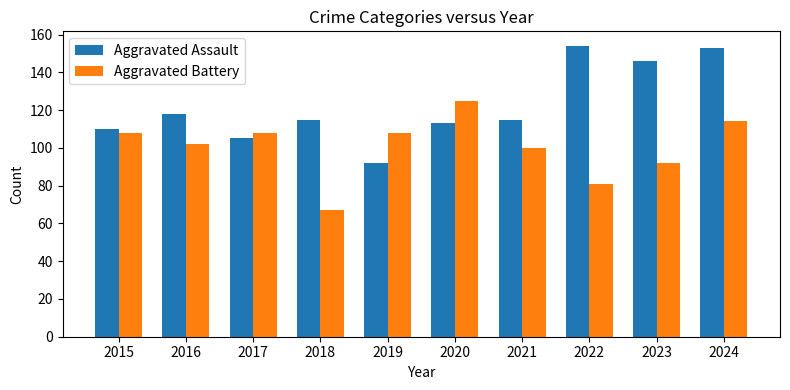

Count the number of data series in this chart.

2